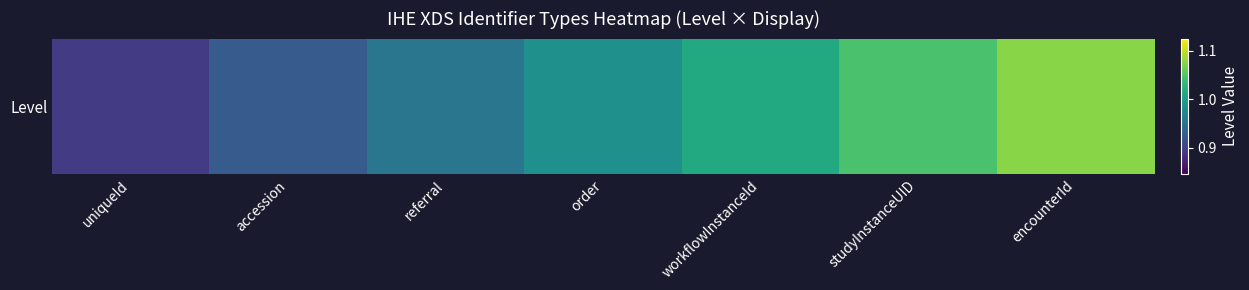

Which label corresponds to the largest value in the chart?

encounterId